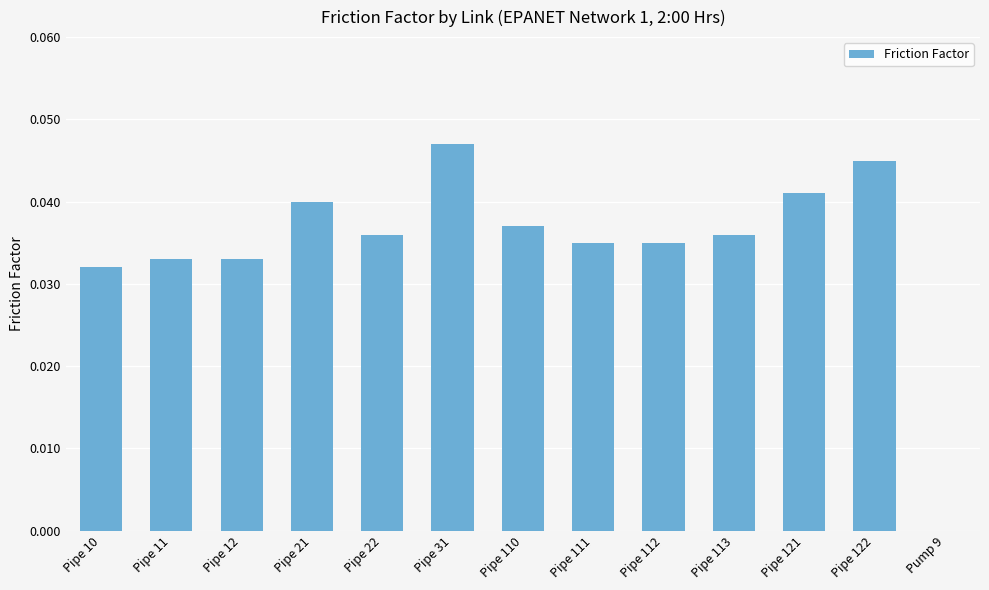

Where is the data nearest to the value 0?

Pump 9